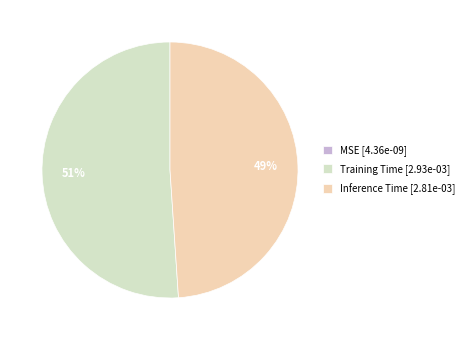

Is it true that Training Time [2.93e-03] is 60% of the pie?

False